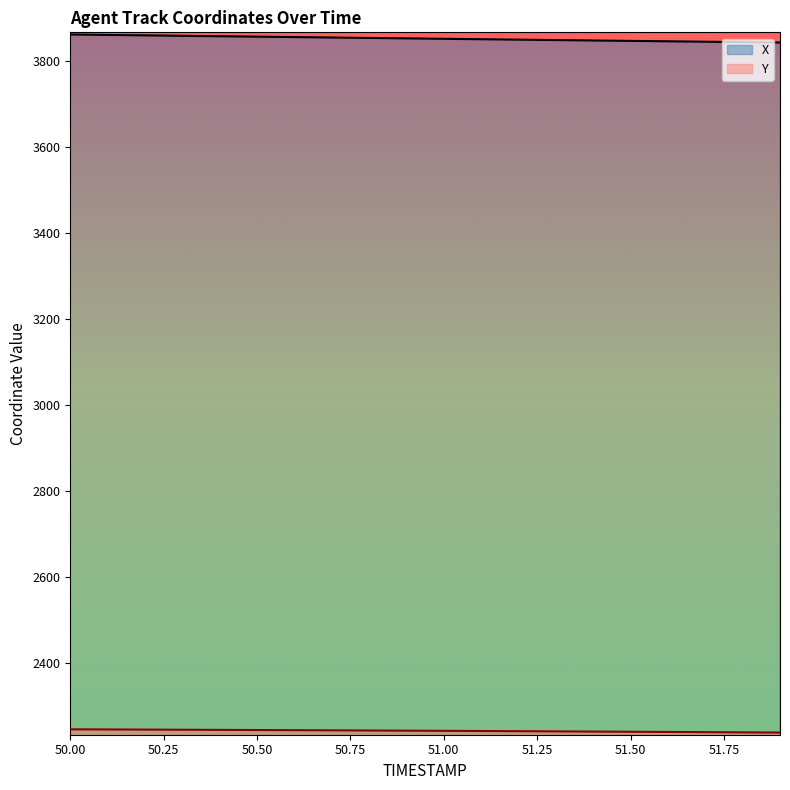

What value does the Y series have at 51.2?

2241.2